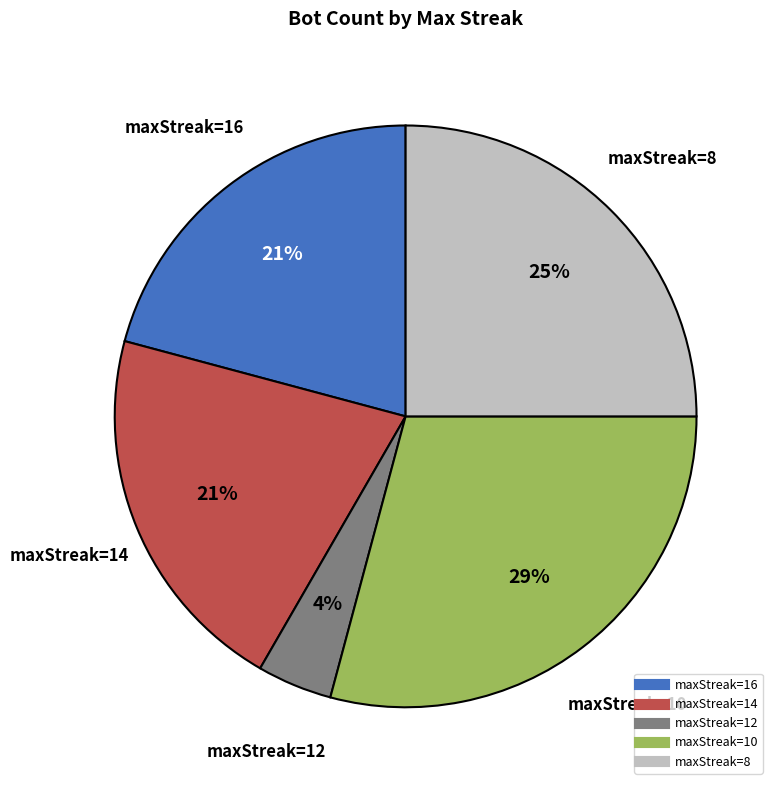

To the nearest percent, what is the difference between the largest and smallest slice percentages?

25%